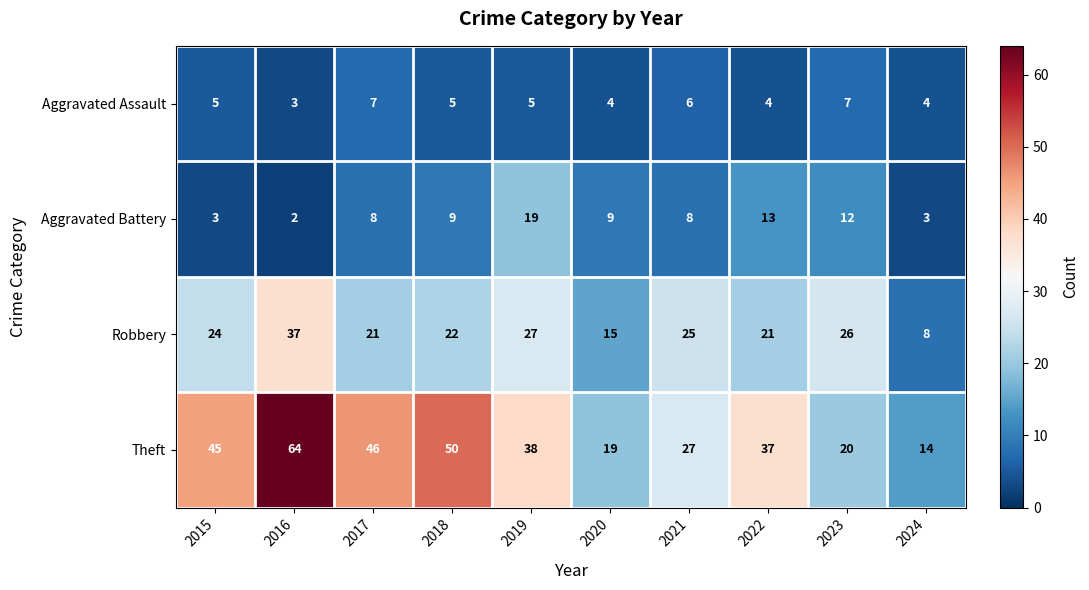

The value of Aggravated Assault at 2022 is 4. True or false?

True